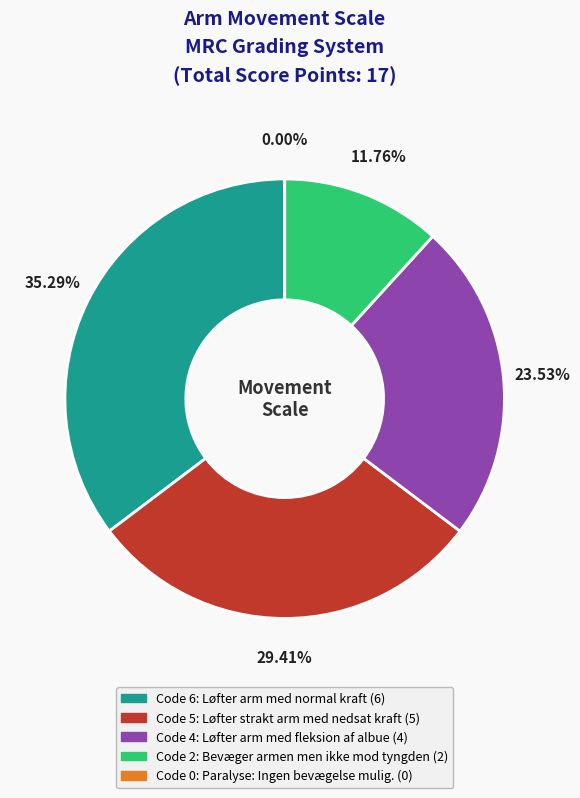

To the nearest percent, what is the average slice percentage?

20%